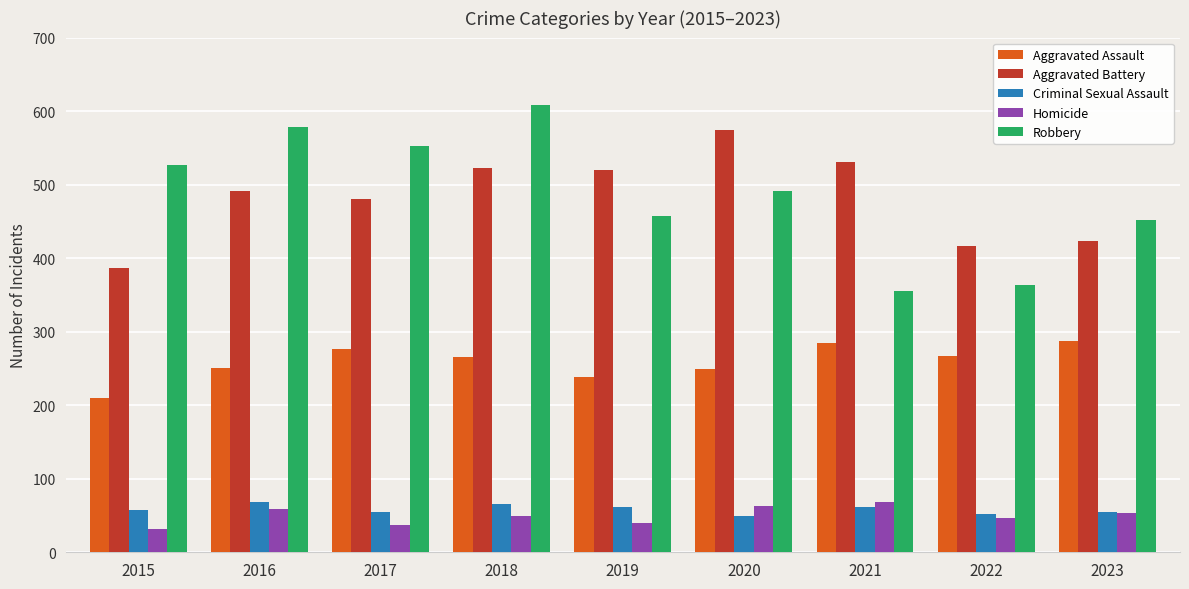

How many data points does each series have?

9